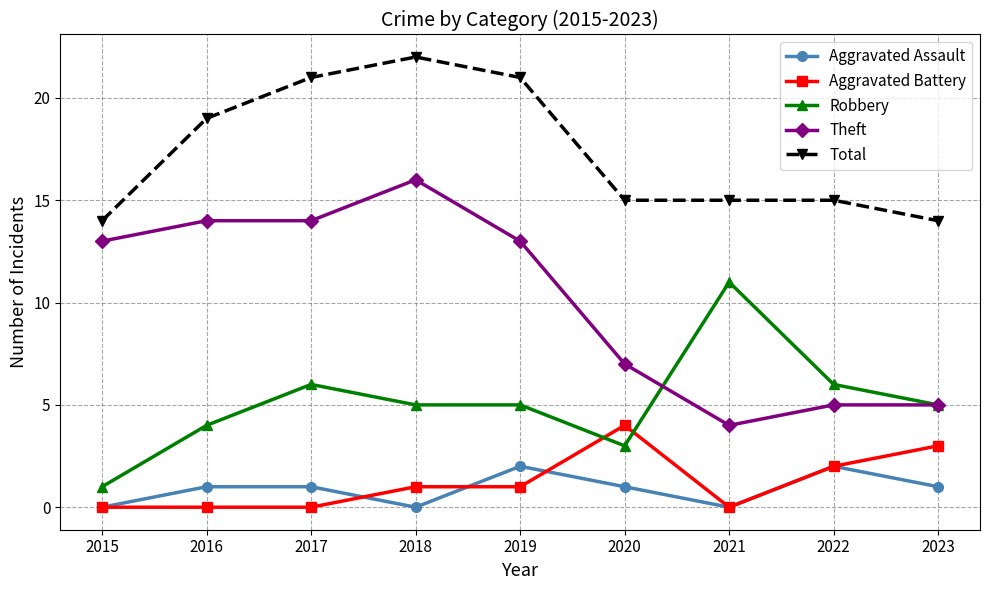

What is the difference between the Aggravated Battery values at 2023 and 2017?

3